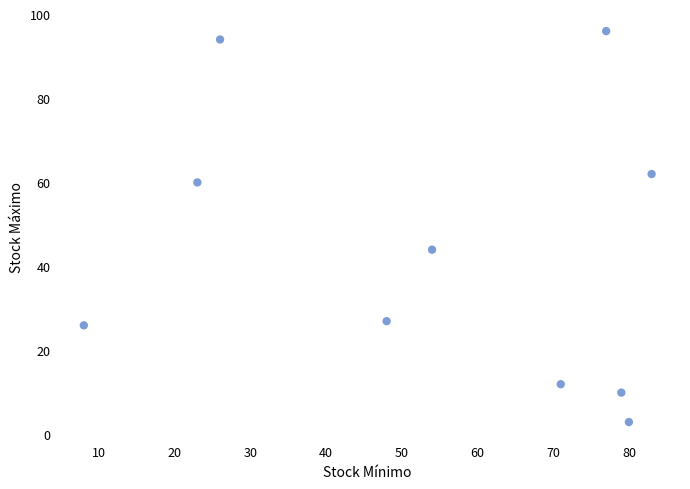

What Y value in the scatter plot is closest to 49?

44